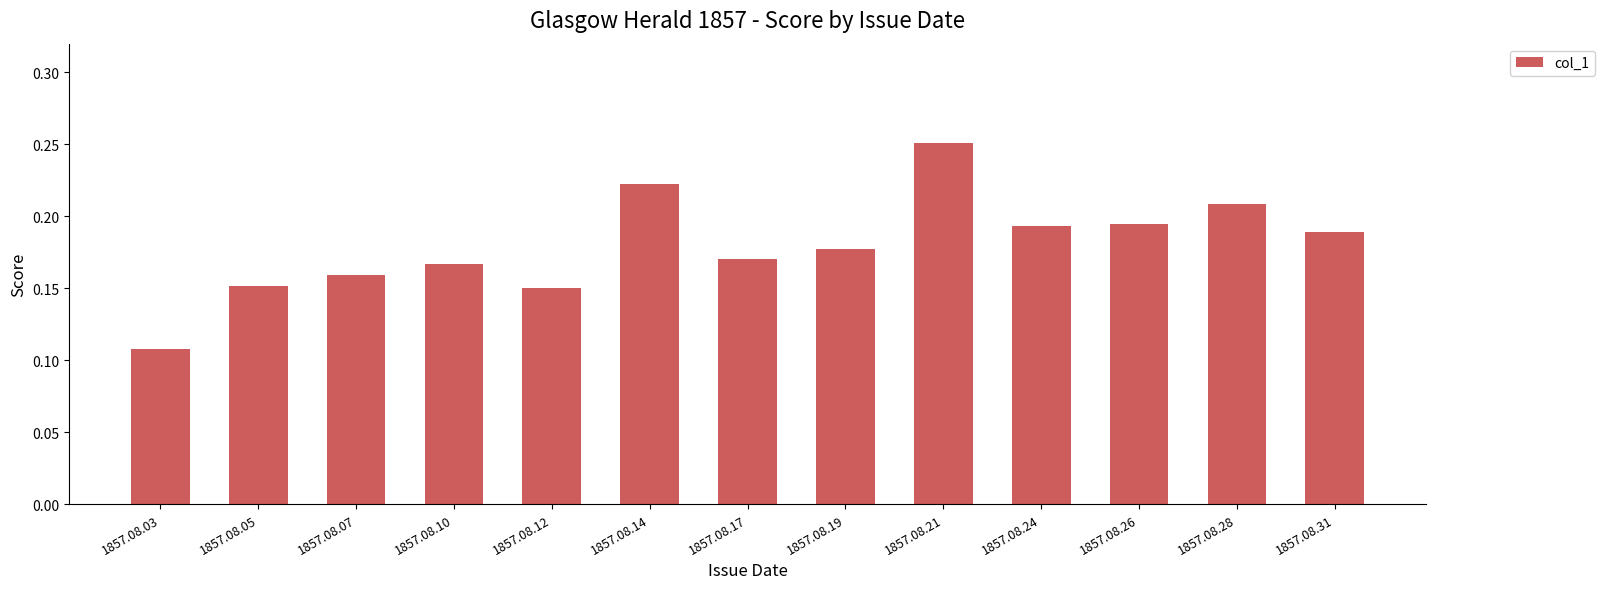

What is the change in value from 1857.08.03 to 1857.08.07?

+0.1